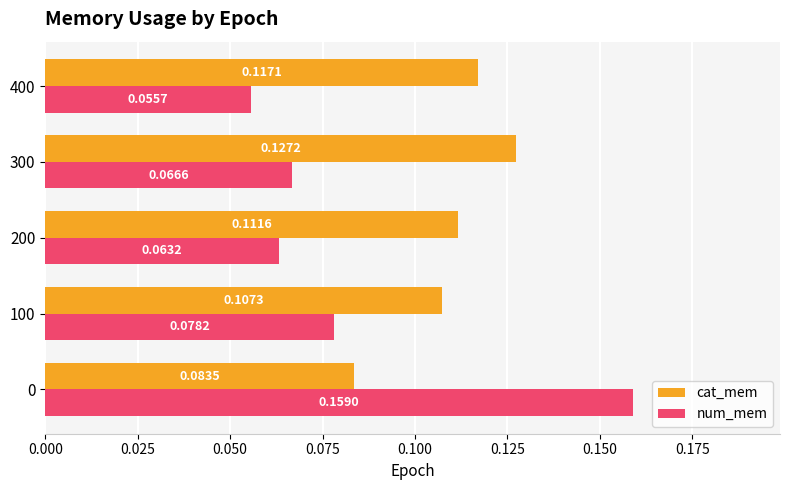

Count the number of categories in the chart.

5